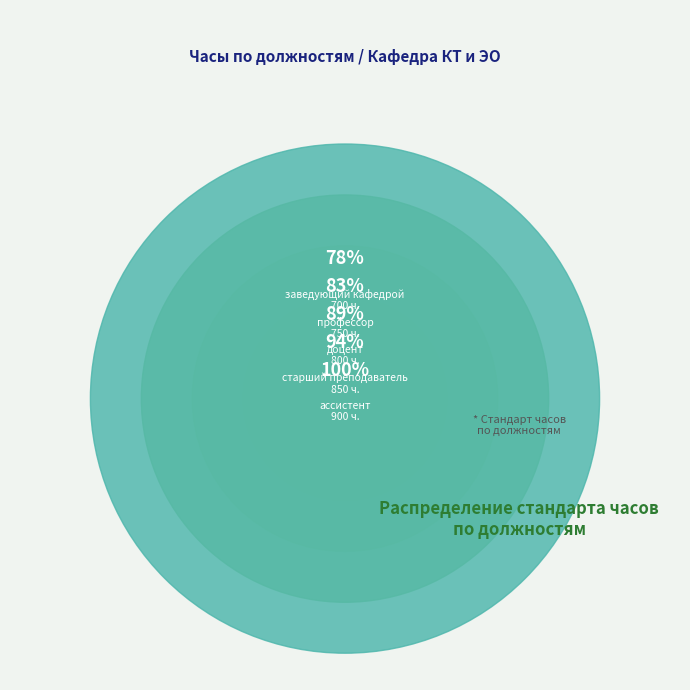

What is the ratio of the value at заведующий кафедрой to the value at доцент?

0.9